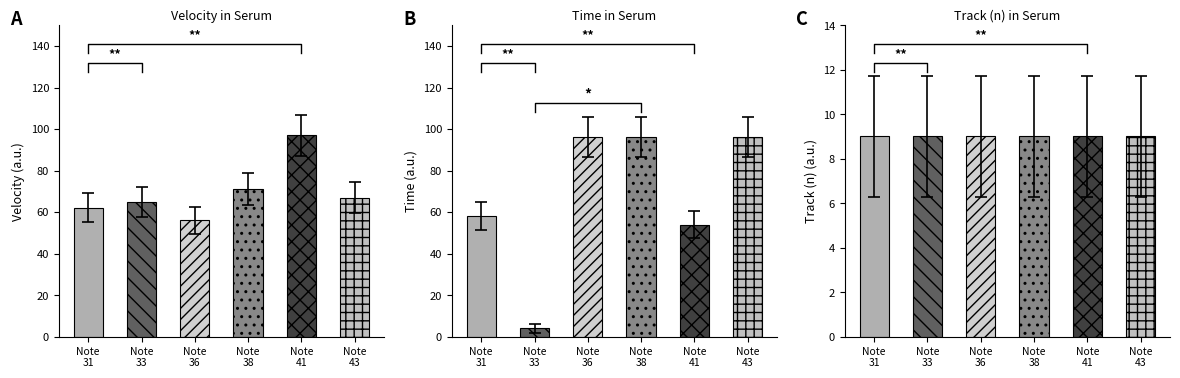

True or false: time has a value of 58 at 31.

True